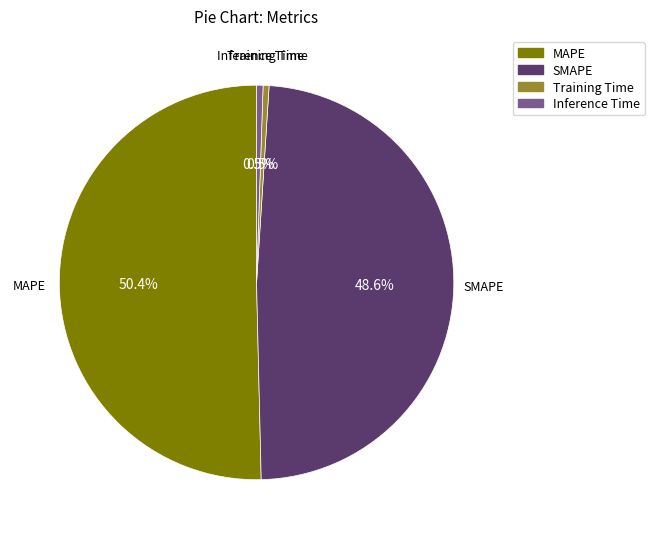

Is Inference Time the majority of the pie?

No